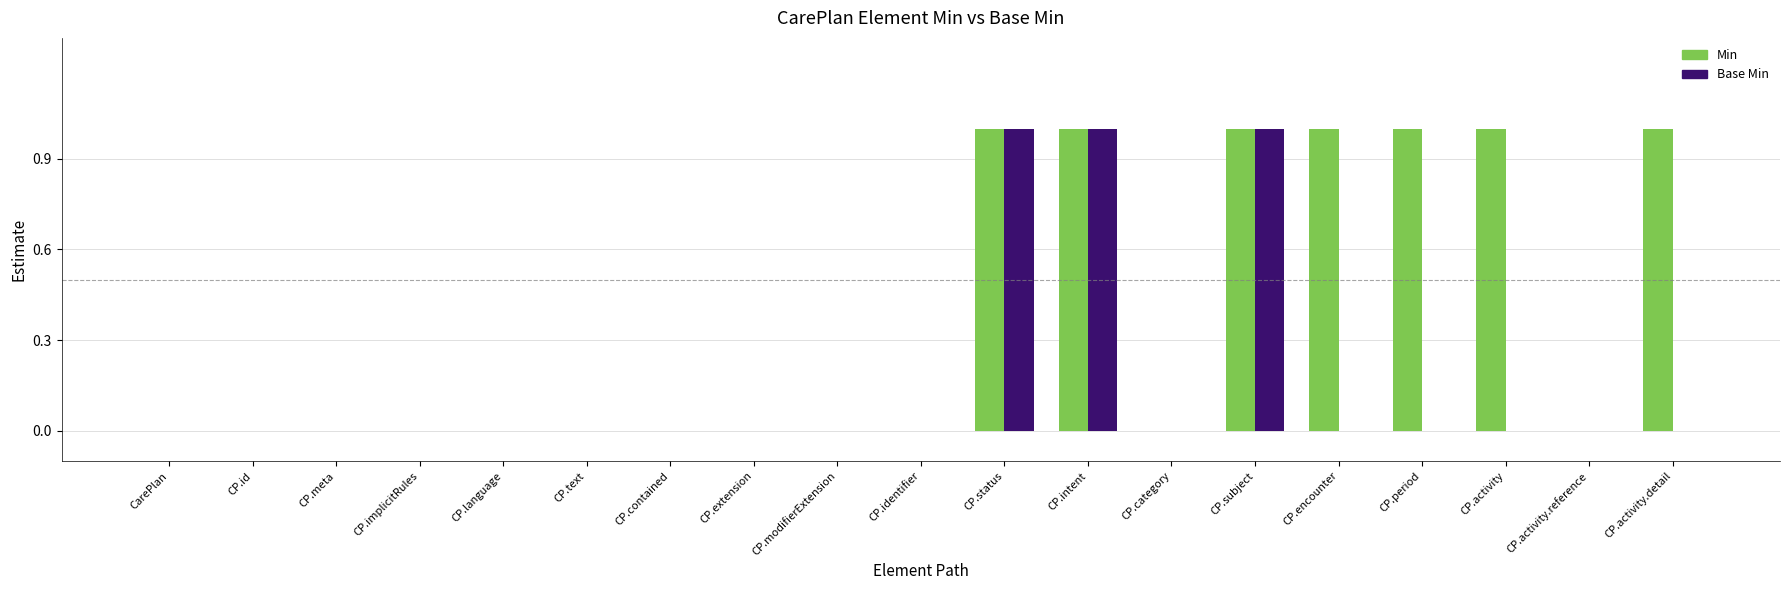

What is the sum of all Min values?

7